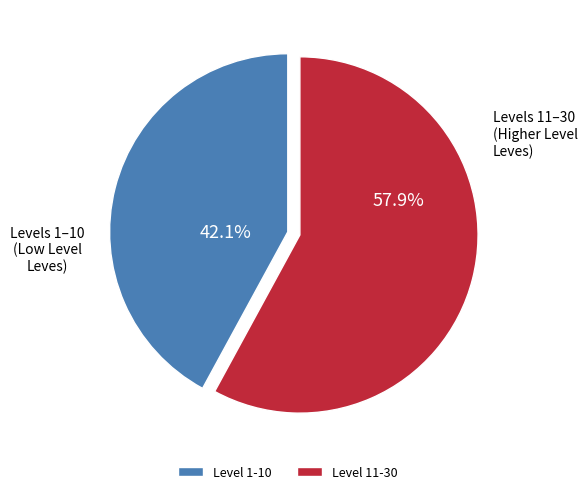

Is Level 1-10 the majority of the pie?

No